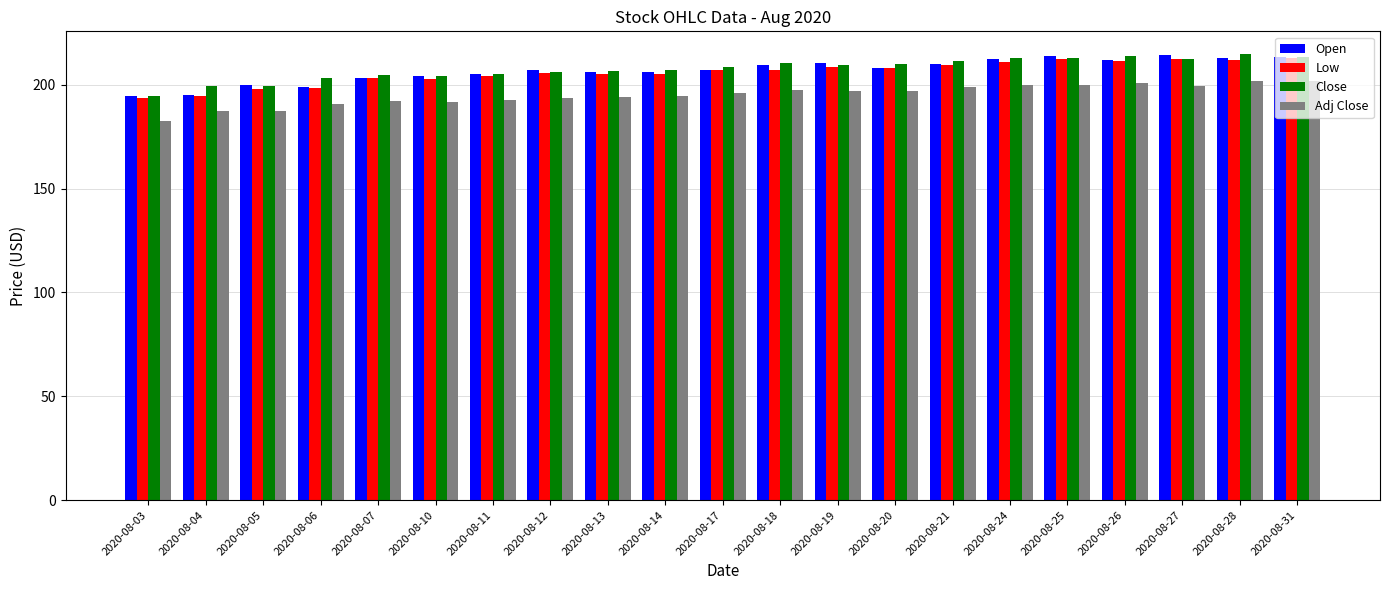

Is the value of Low at 2020-08-06 greater than the value of Open at 2020-08-11?

No